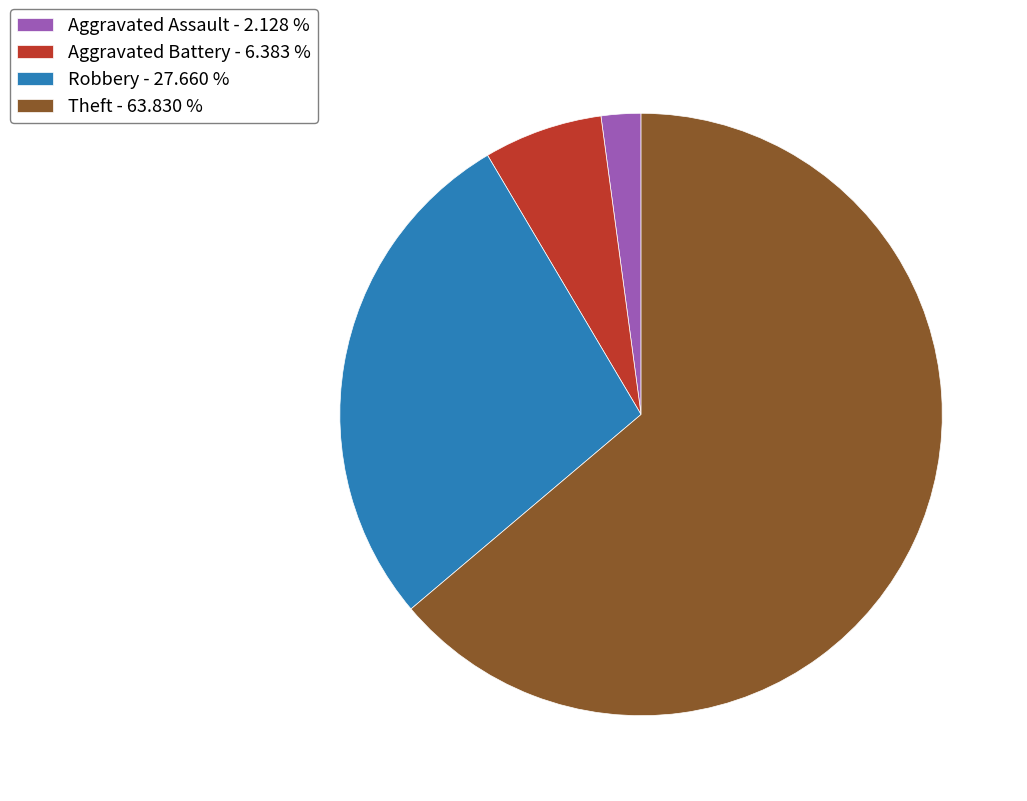

Between Theft - 63.830 % and Aggravated Assault - 2.128 %, which is larger?

Theft - 63.830 %